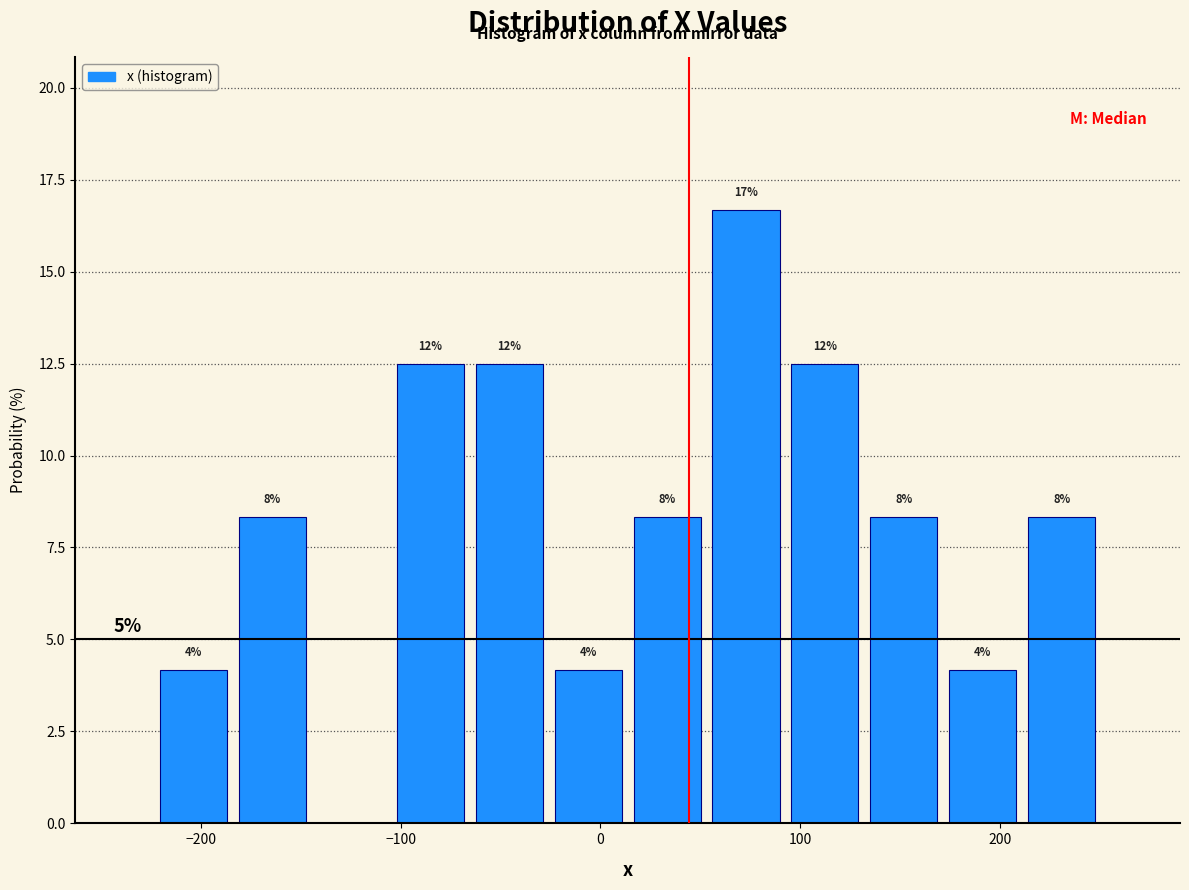

Read against the x-axis, roughly where is the centre of the tallest bar?

70